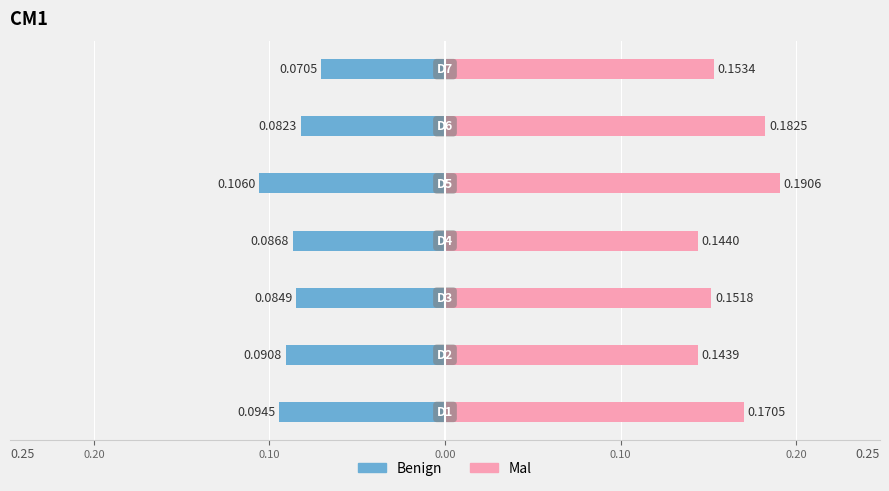

At how many categories does at least one series exceed 0?

7